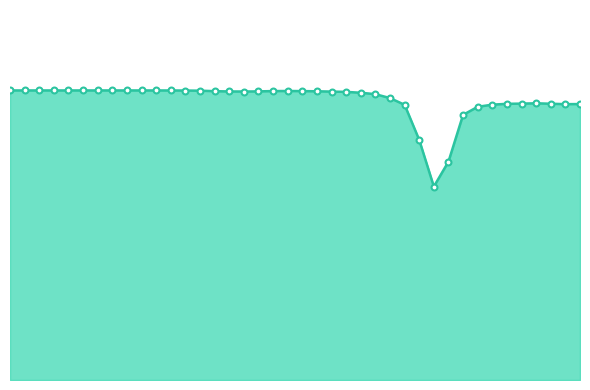

Which series has the largest total across all categories?

stress_line